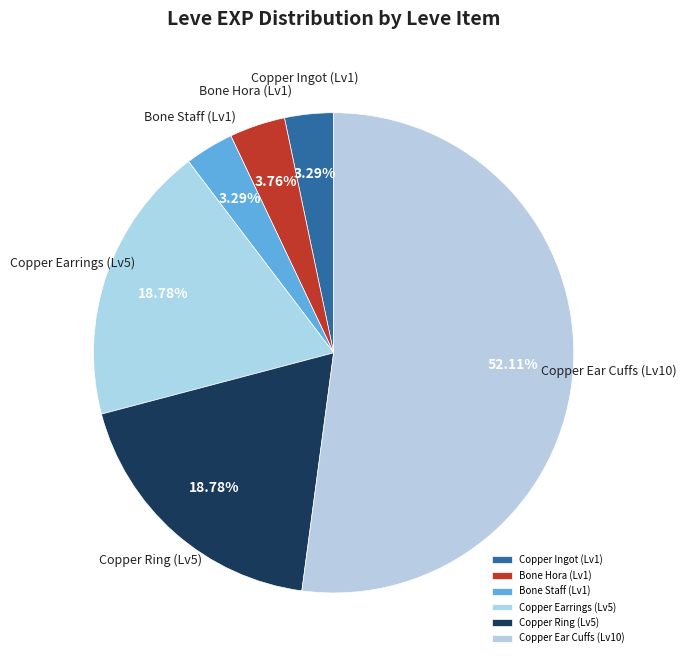

Does any single category account for the majority?

Yes